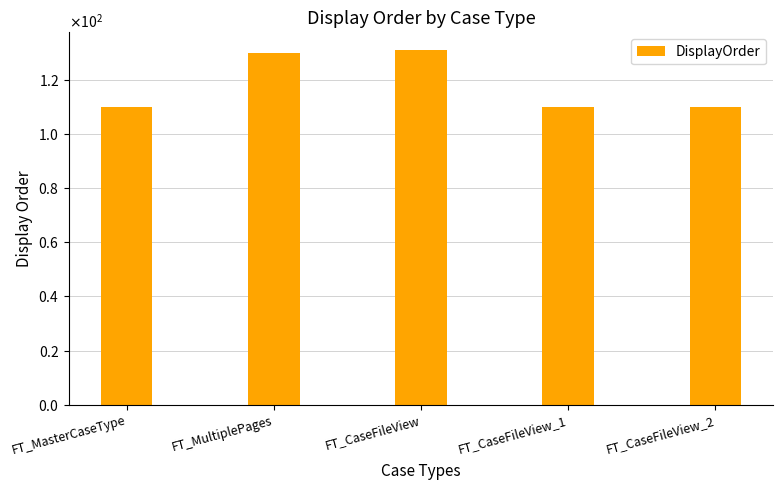

Are the bars horizontal?

No